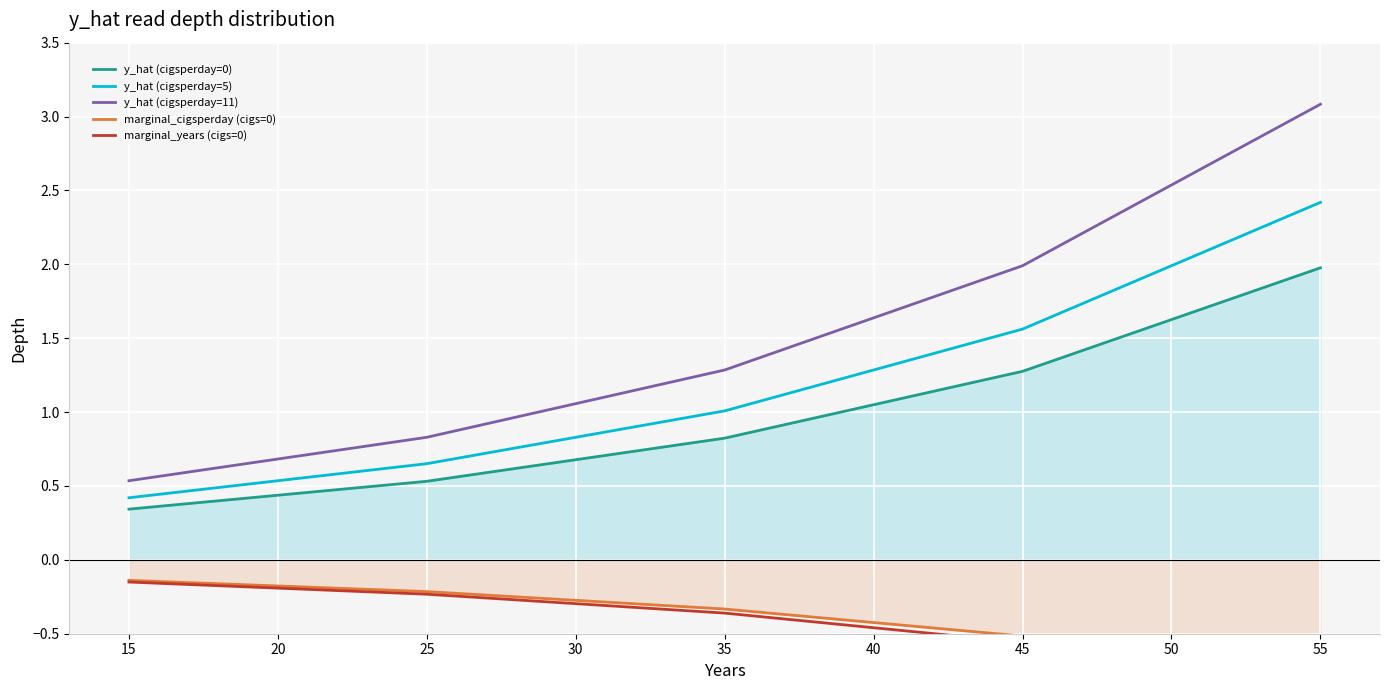

The y_hat (cigsperday=0) series shows 0.2 at 15. True or false?

False